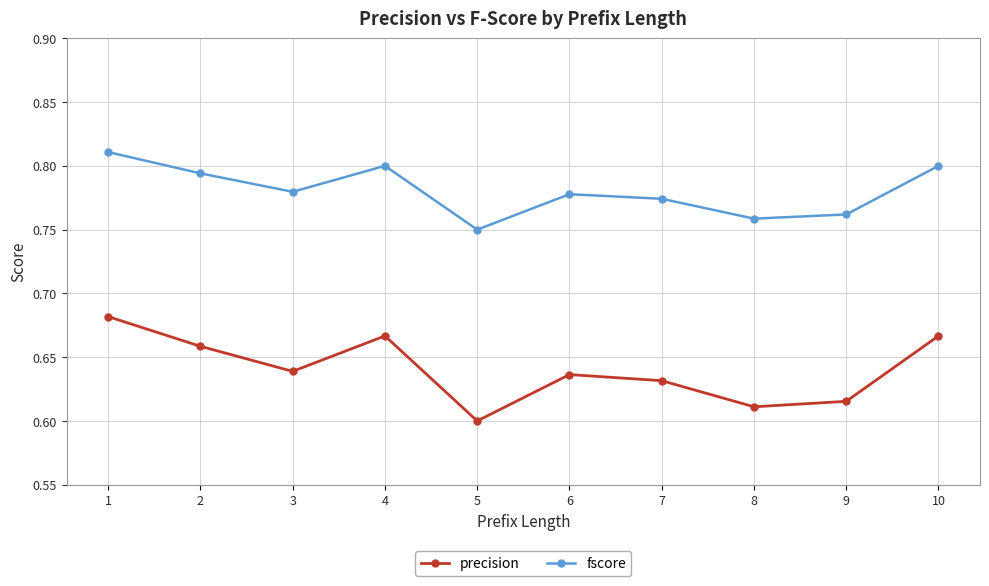

Where is the first local maximum for precision?

4